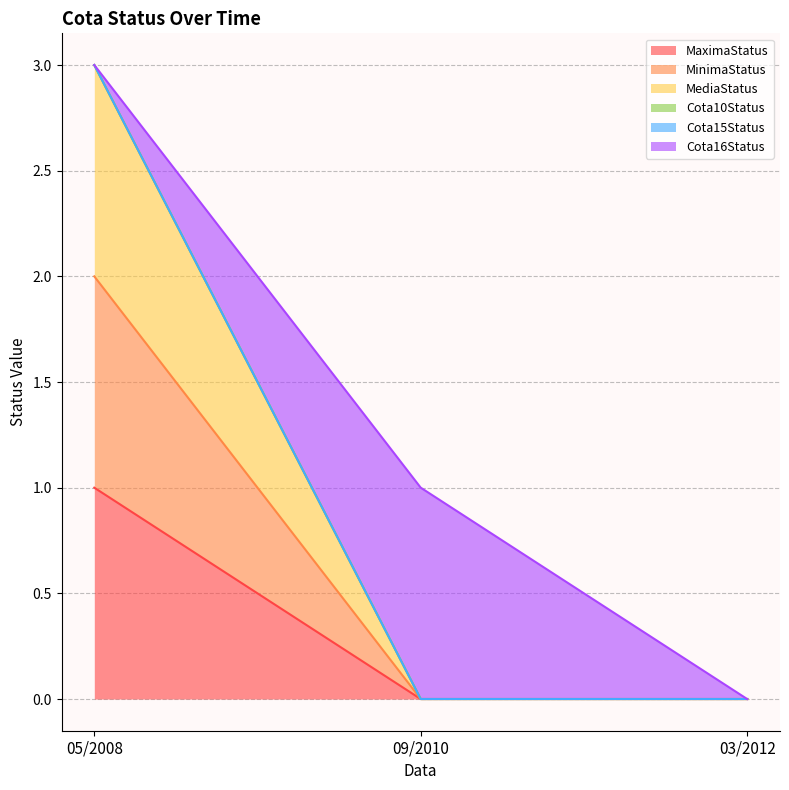

At which label does MaximaStatus reach its peak?

05/2008